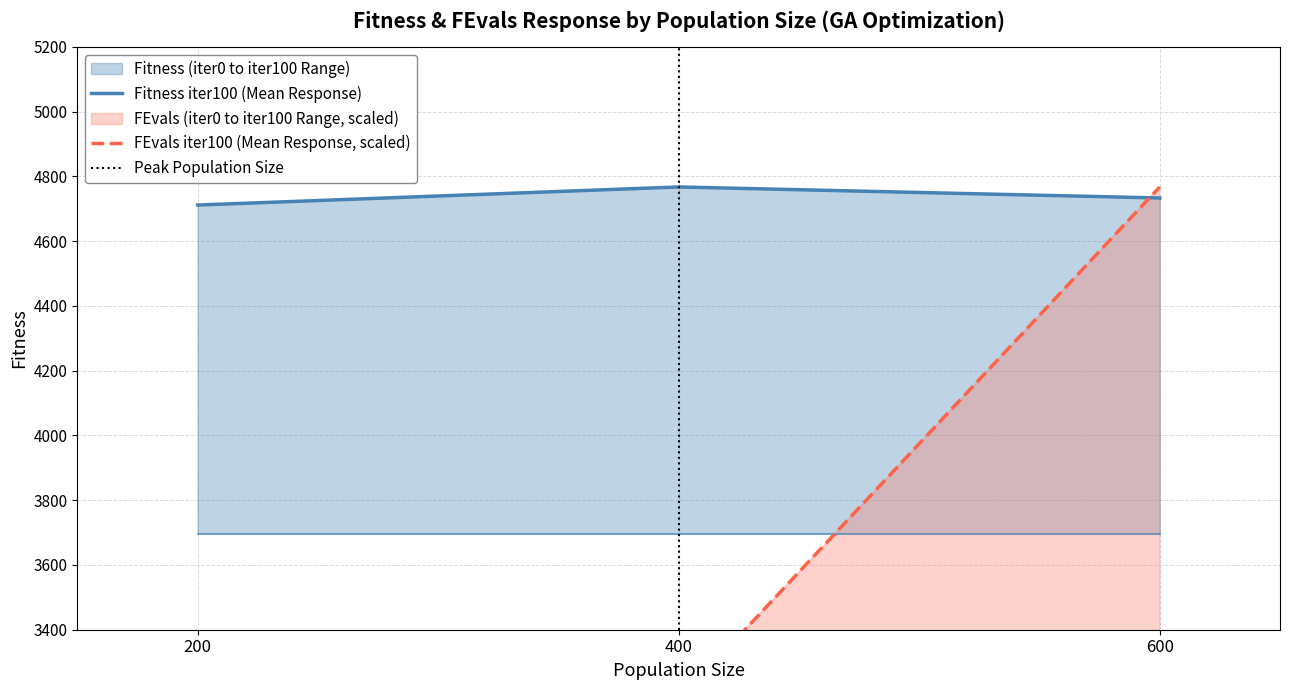

What is the sum of the Time_iter100 values at 600 and 200?

6363.6